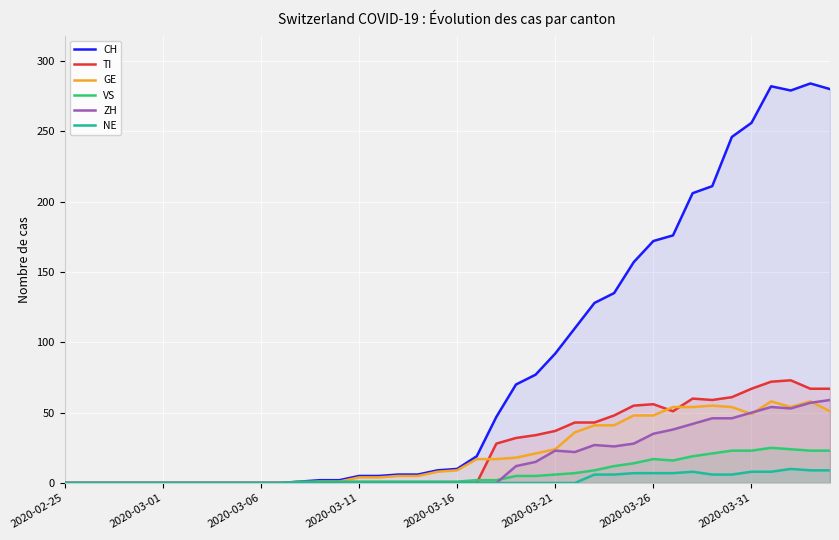

How many values in the GE series are below 9?

20